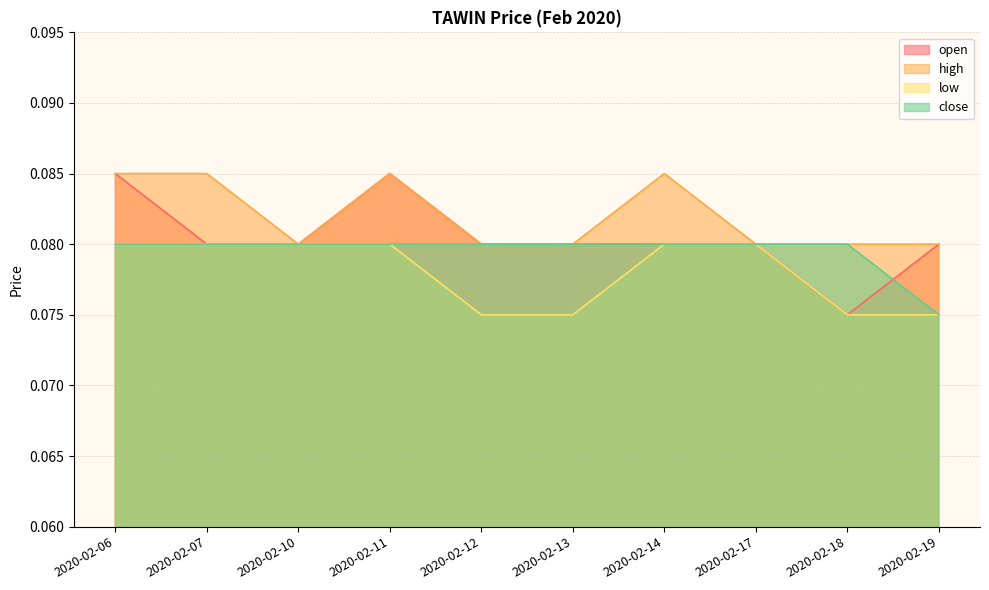

What is the sum of the close values at 2020-02-12 and 2020-02-14?

0.2